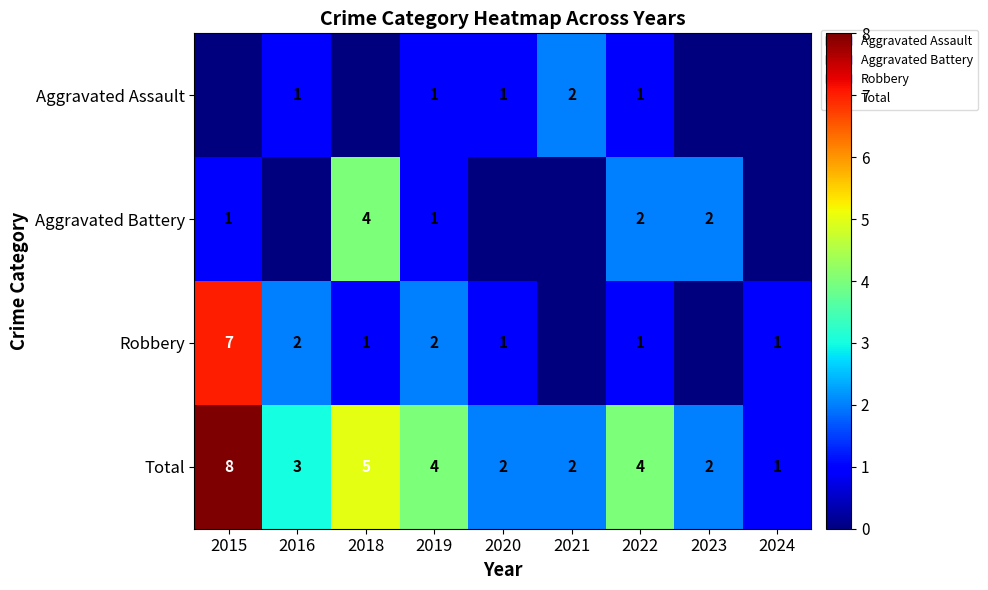

Which category has the lowest value in the Total series?

2024